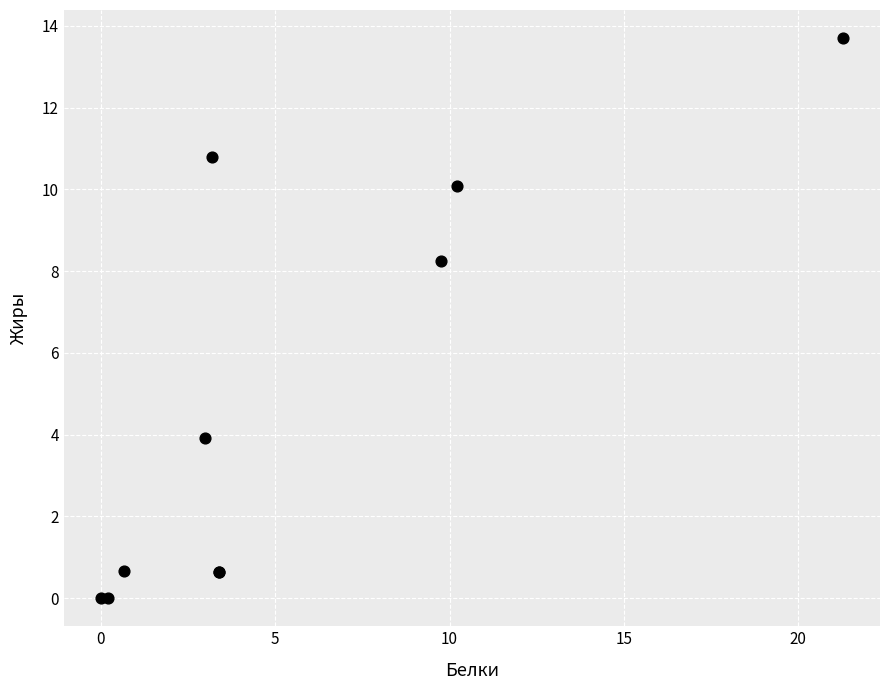

What Y value in the scatter plot is closest to 6?

3.9